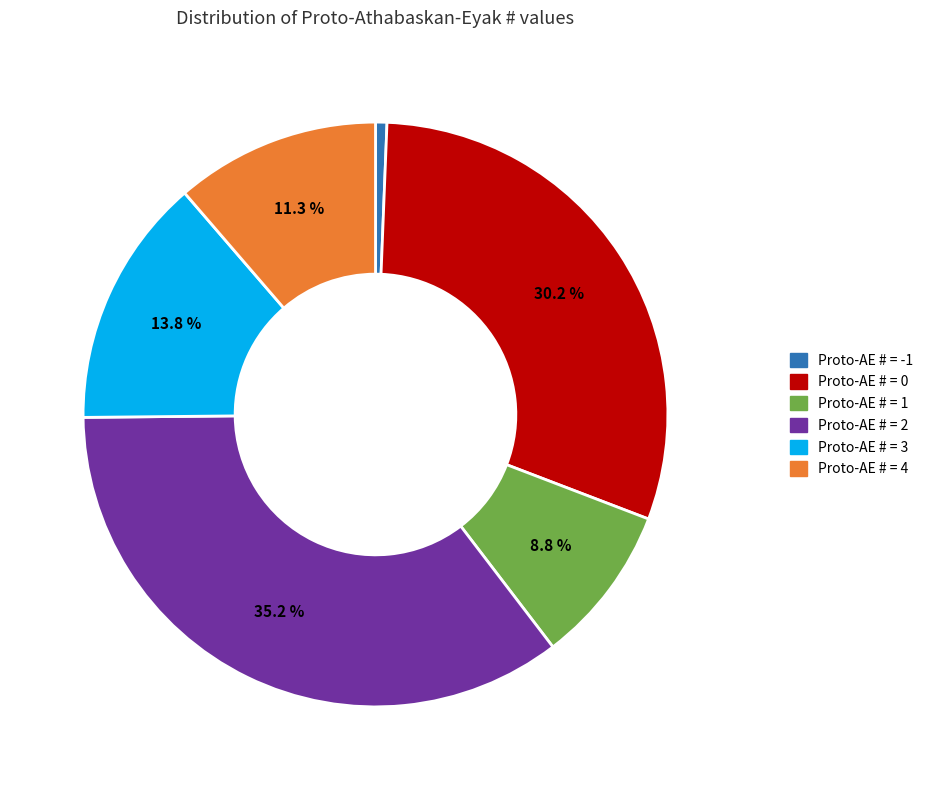

Is there a majority slice in this chart?

No